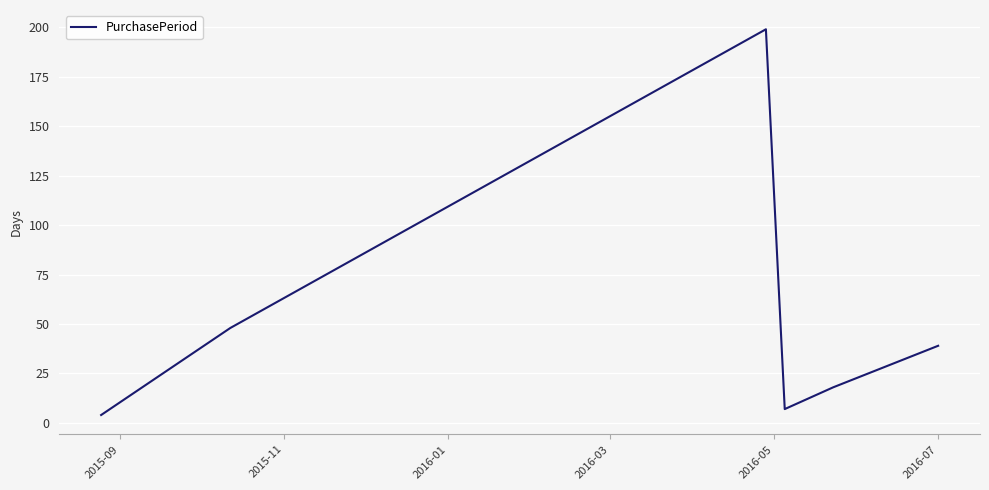

Count the number of categories in the chart.

6